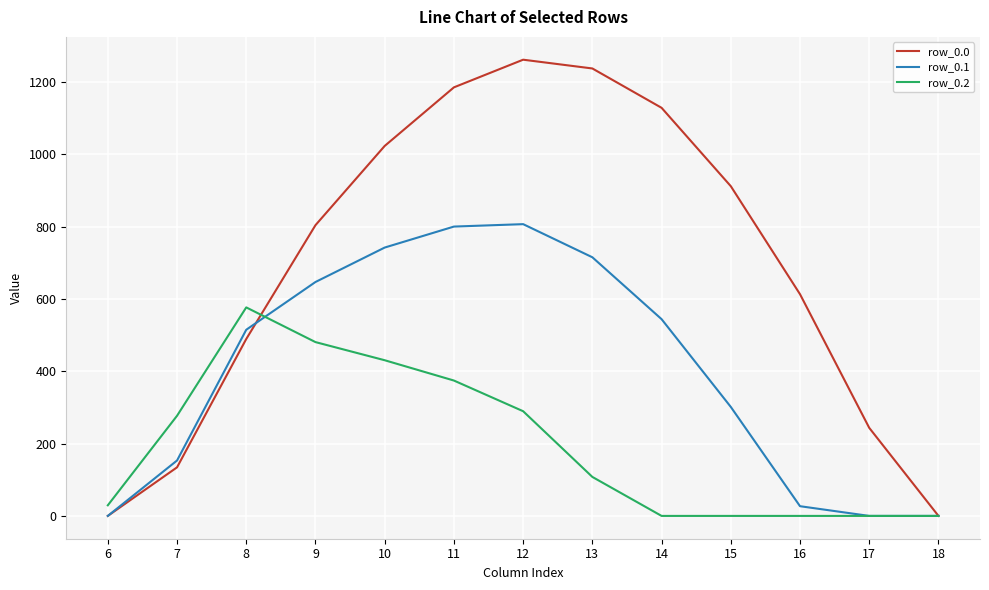

At how many categories does at least one series exceed 760?

7